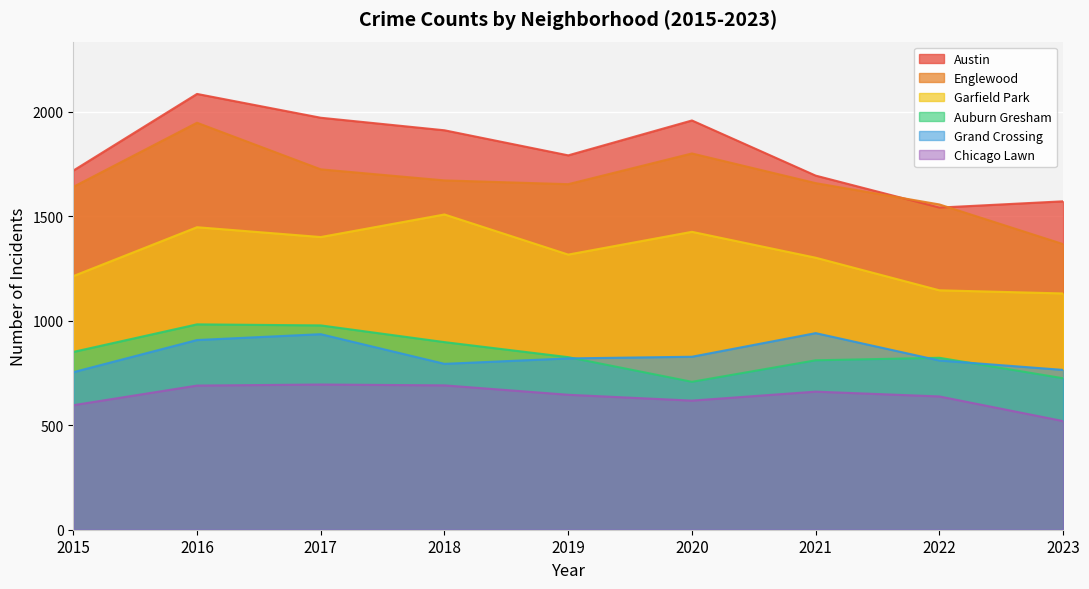

What are all the series names shown in the legend?

Austin, Englewood, Garfield Park, Auburn Gresham, Grand Crossing, Chicago Lawn